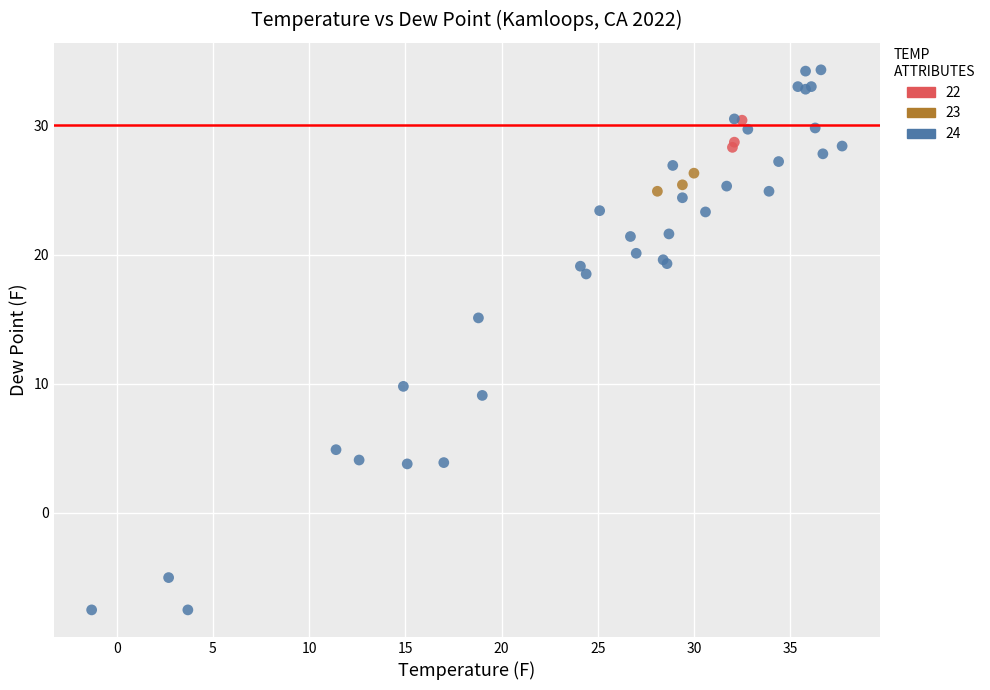

Which series has the largest Y range (max minus min)?

24